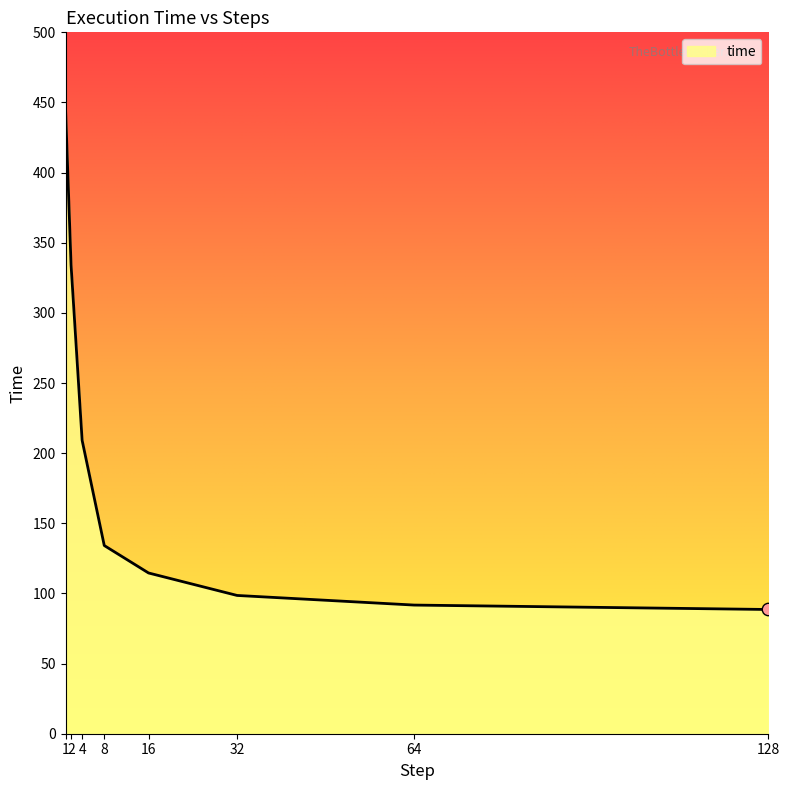

Approximately how many times larger is the value at 16 compared to 4?

0.5